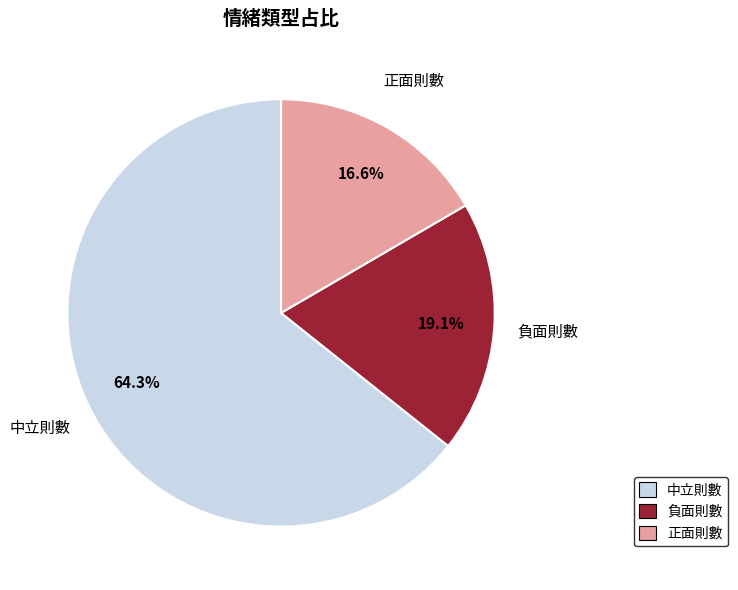

How much of the chart is everything except 正面則數?

83.4%